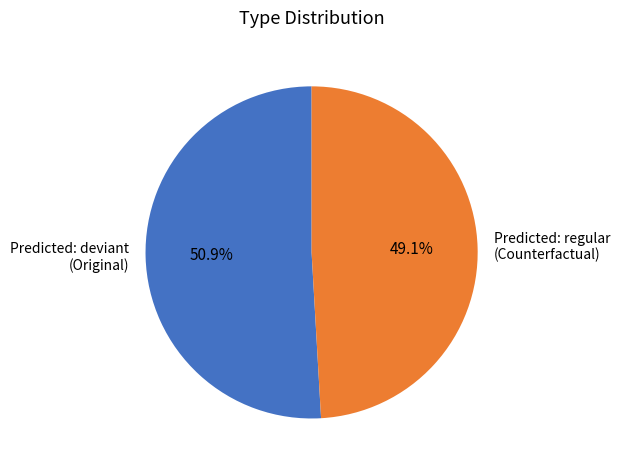

Is there any slice that represents more than half of the pie?

Yes